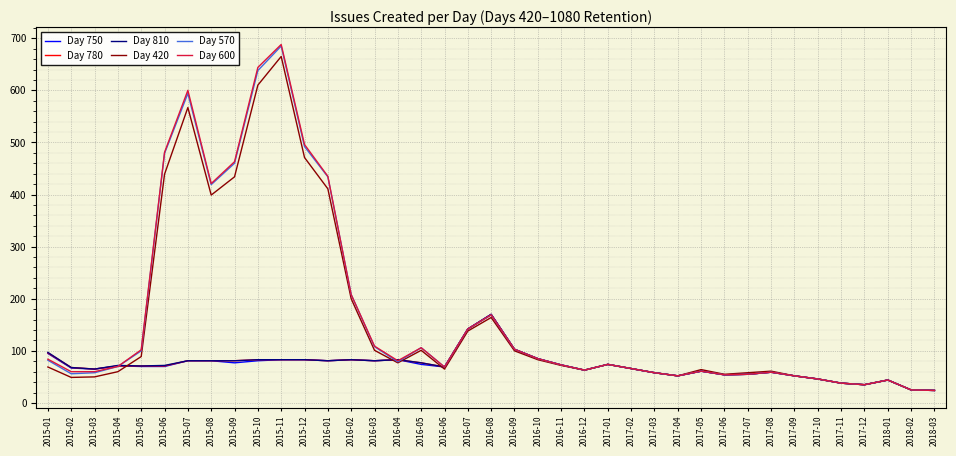

What is the total value across all series at 2015-02?

368